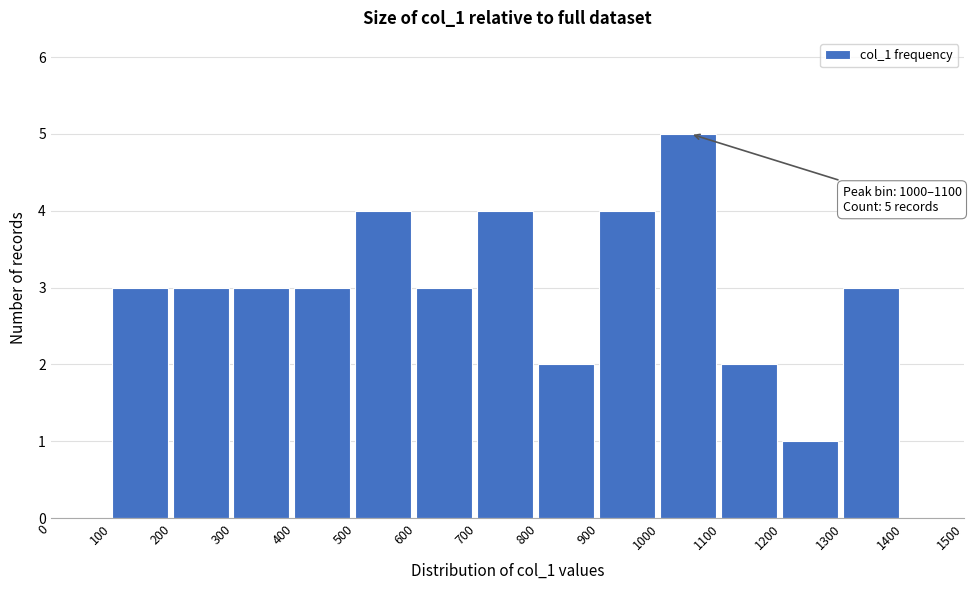

Which range on the x-axis has the tallest bar?

1000 to 1100